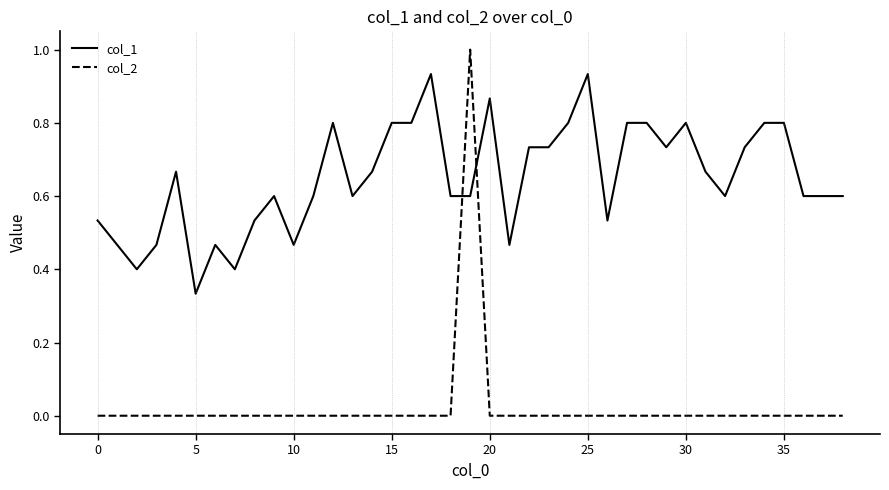

Which series ends up on top after the final intersection of col_2 and col_1?

col_1